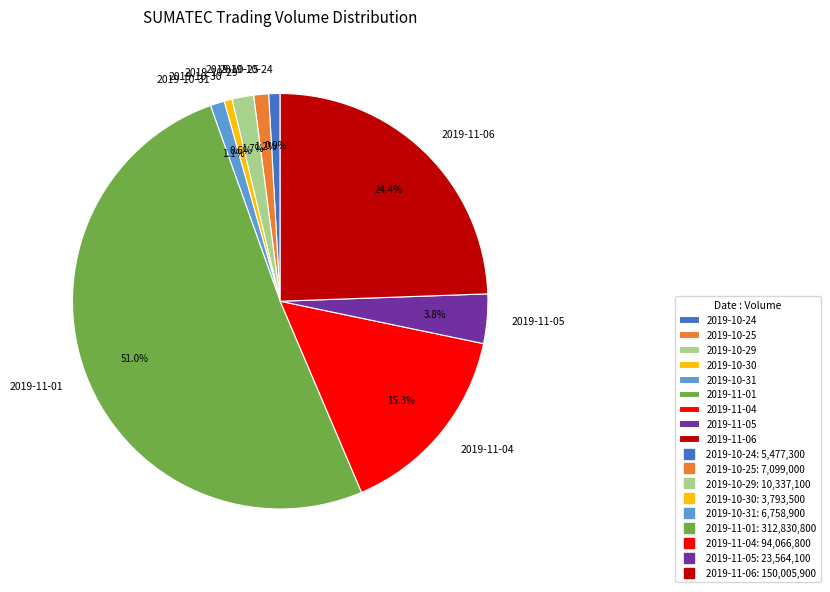

Is it true that 2019-10-30 is 1% of the pie?

True